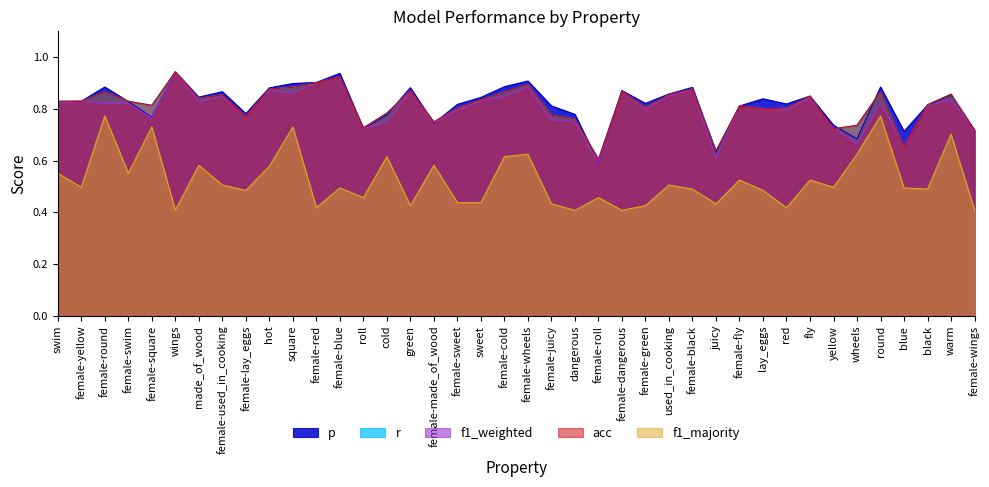

What is the highest value of the f1_majority series?

0.8